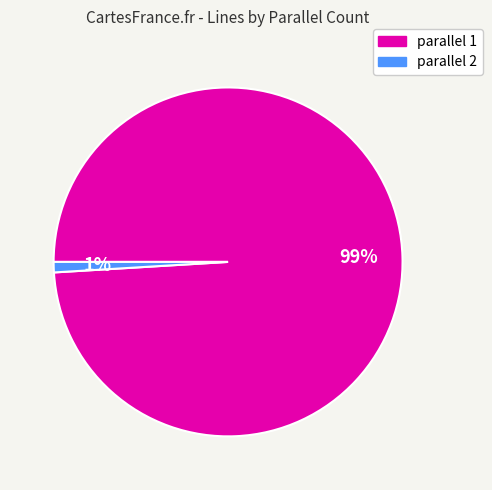

To the nearest percent, what is the average slice percentage?

50%